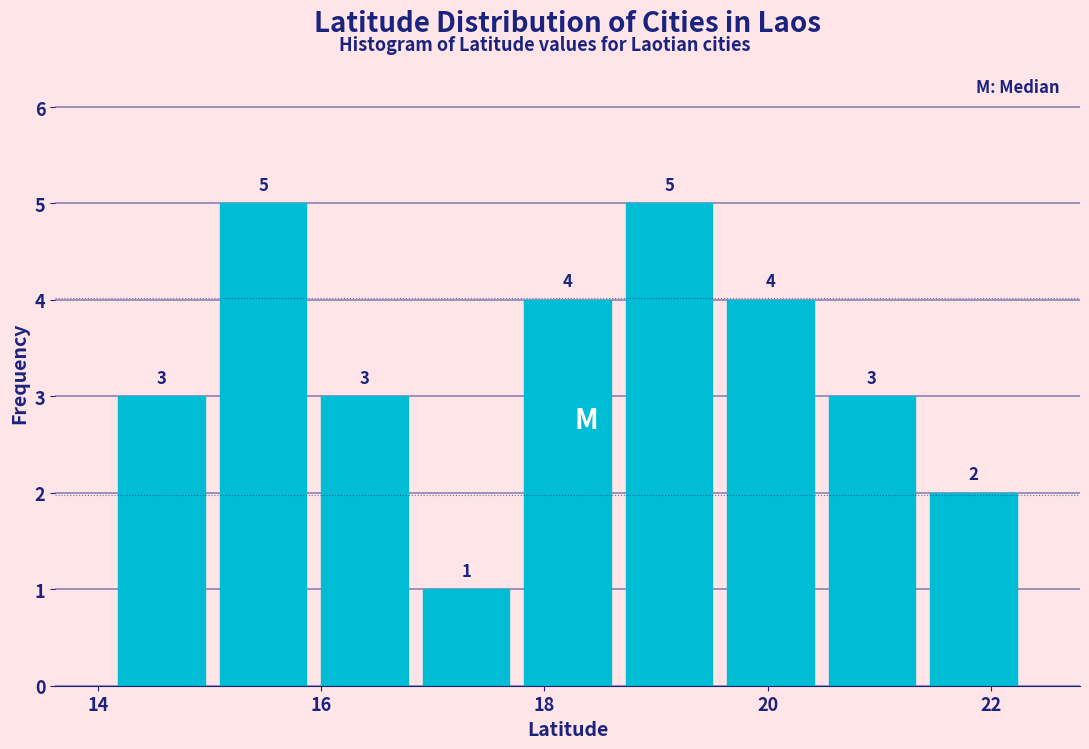

What is the height of the bar covering 17.8 to 18.6 on the x-axis? The bar edges are not printed on the chart, so give them approximately, as read against the axis.

4